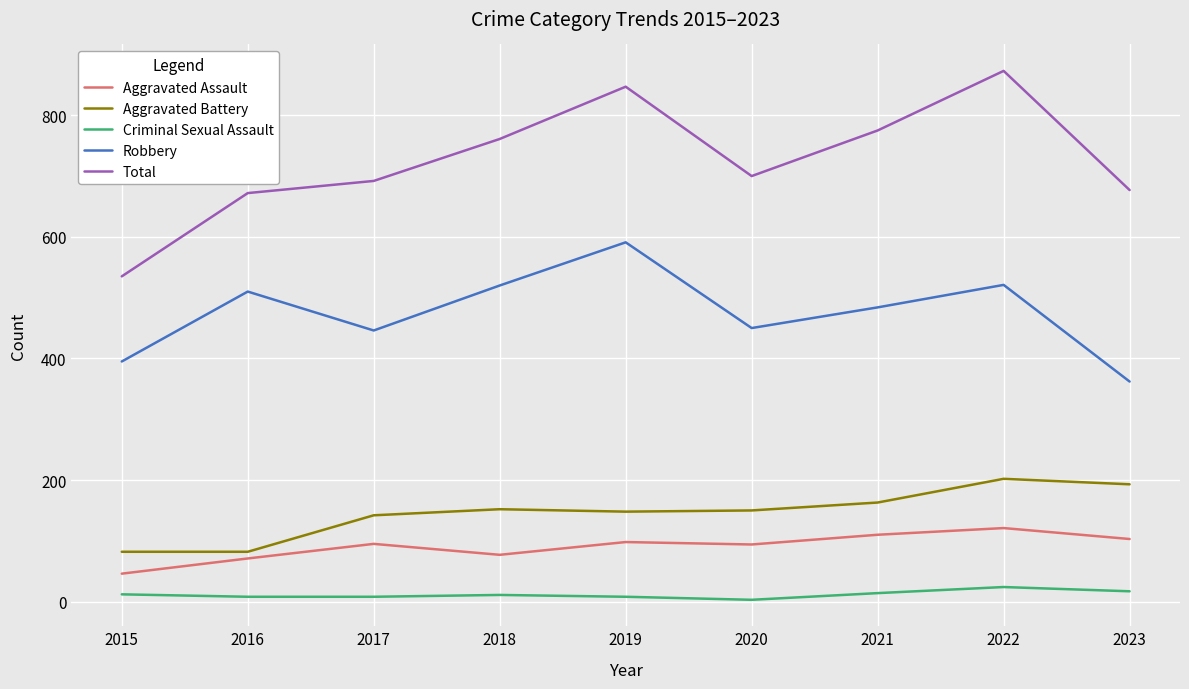

How many distinct data groups are displayed?

5